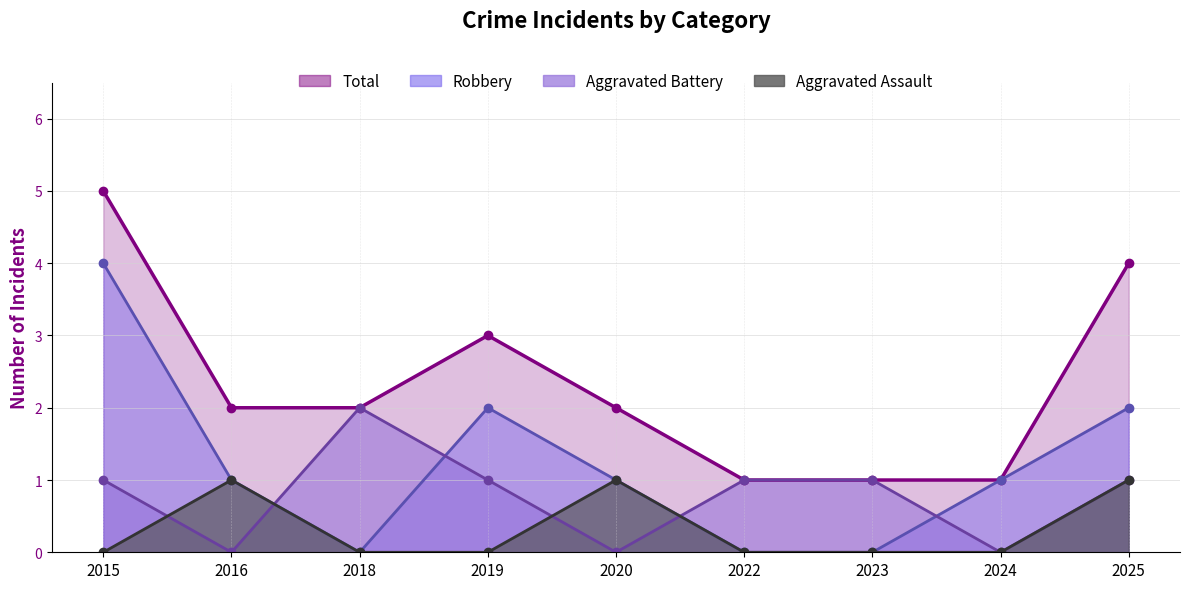

How many categories are shown in the chart?

9